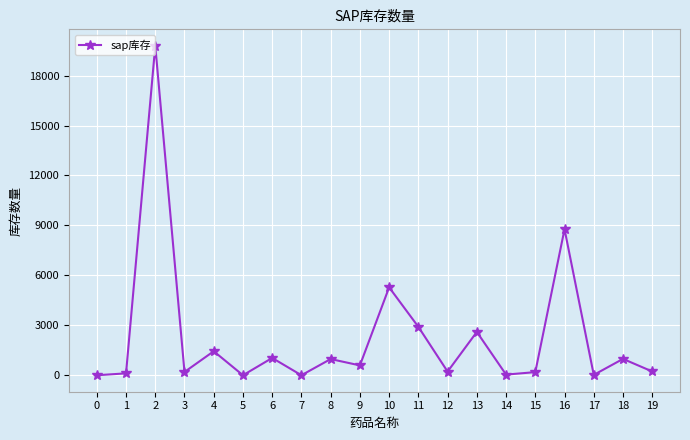

Does the chart have visible grid lines?

Yes